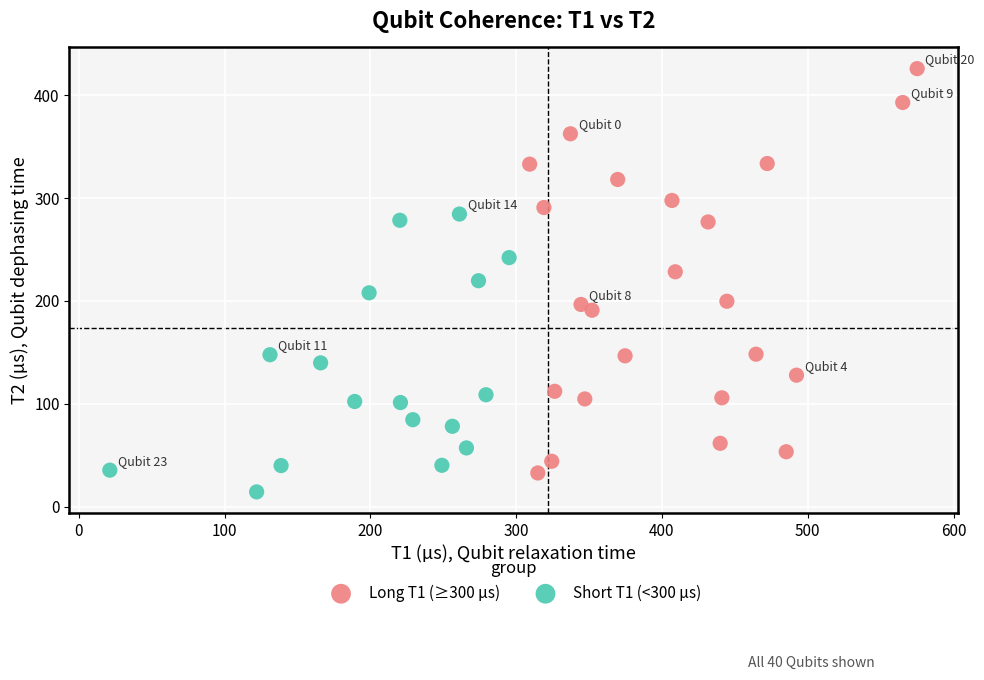

What are all the series names shown in the legend?

Long T1 (≥300 µs), Short T1 (<300 µs)